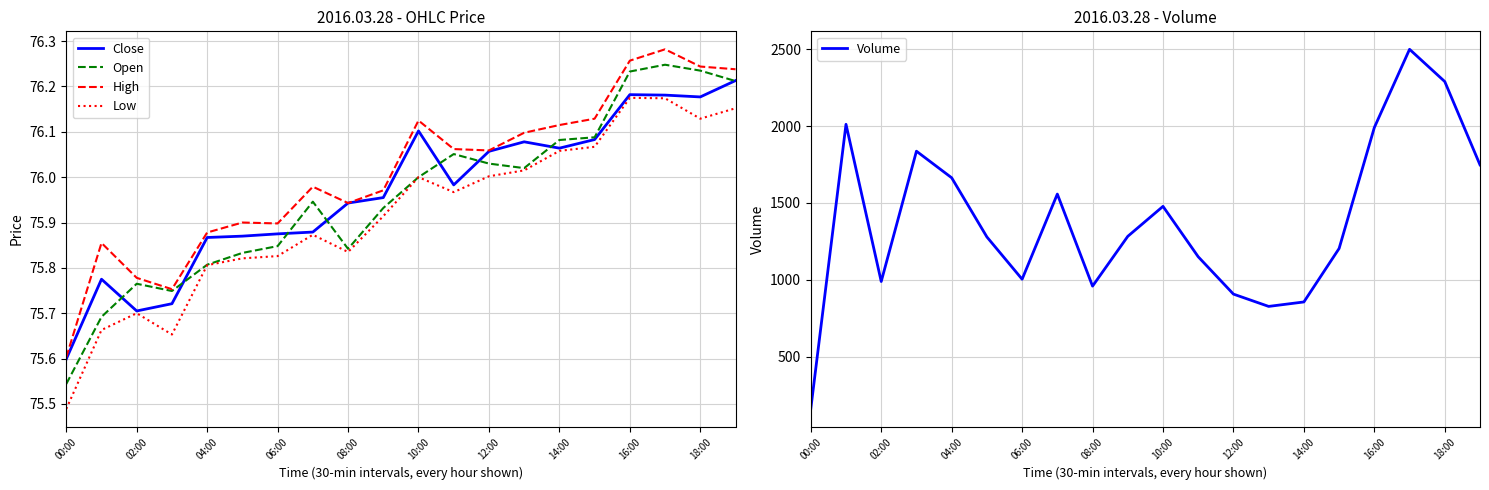

What is the sum of all Open values?

1519.2